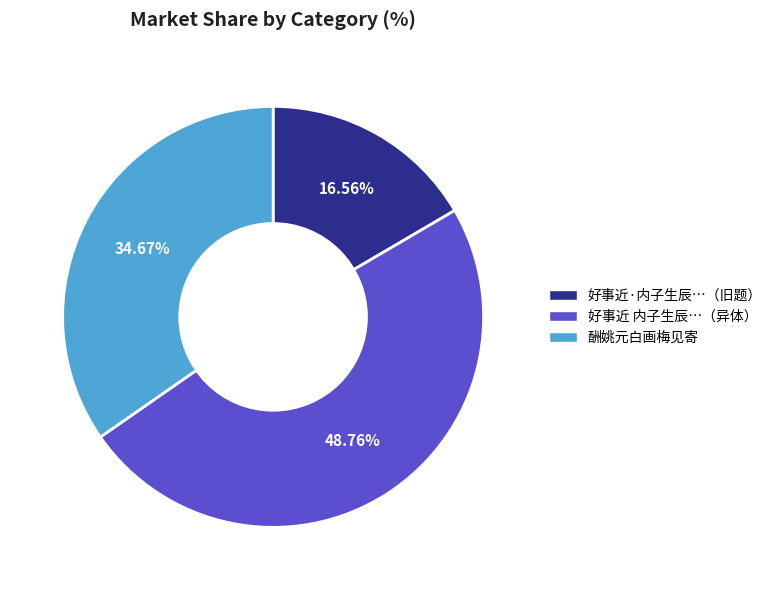

Is there a majority slice in this chart?

No